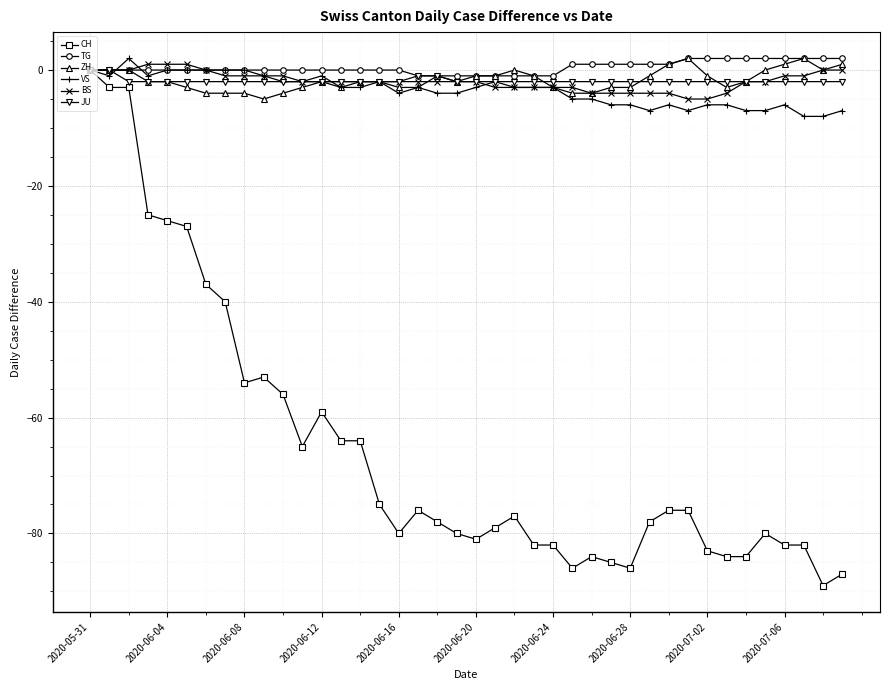

Which series has the widest spread of values?

CH